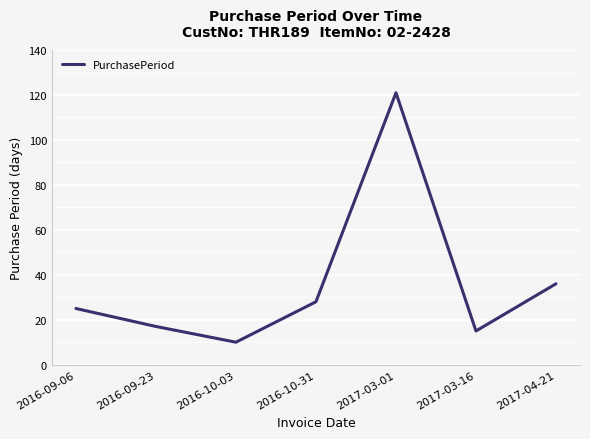

Reading left to right, list all the values displayed in this chart.

25	17	10	28	121	15	36